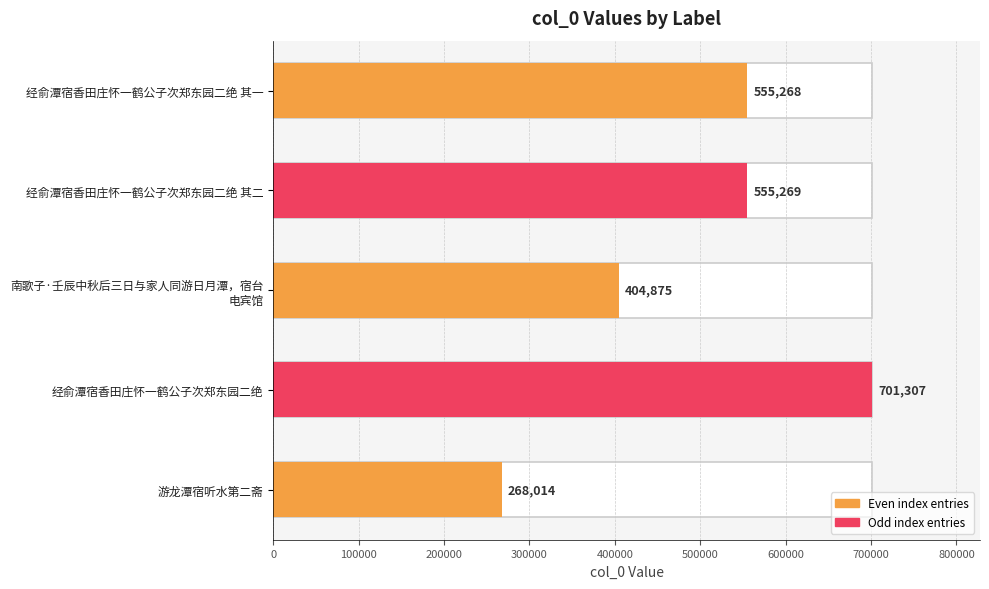

Is it true that the value at 南歌子·壬辰中秋后三日与家人同游日月潭，宿台 电宾馆 is 536249?

False